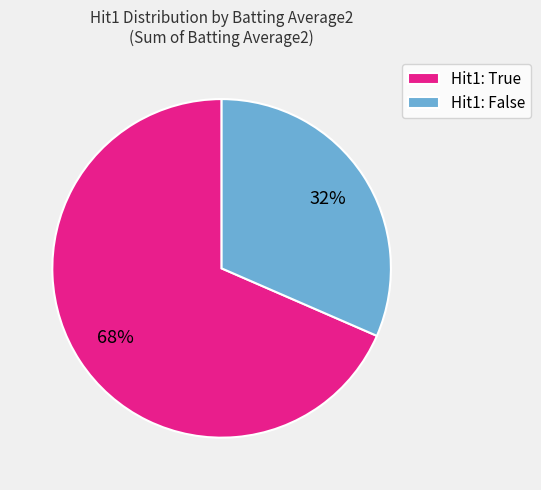

Which category has the biggest portion of the pie?

Hit1: True